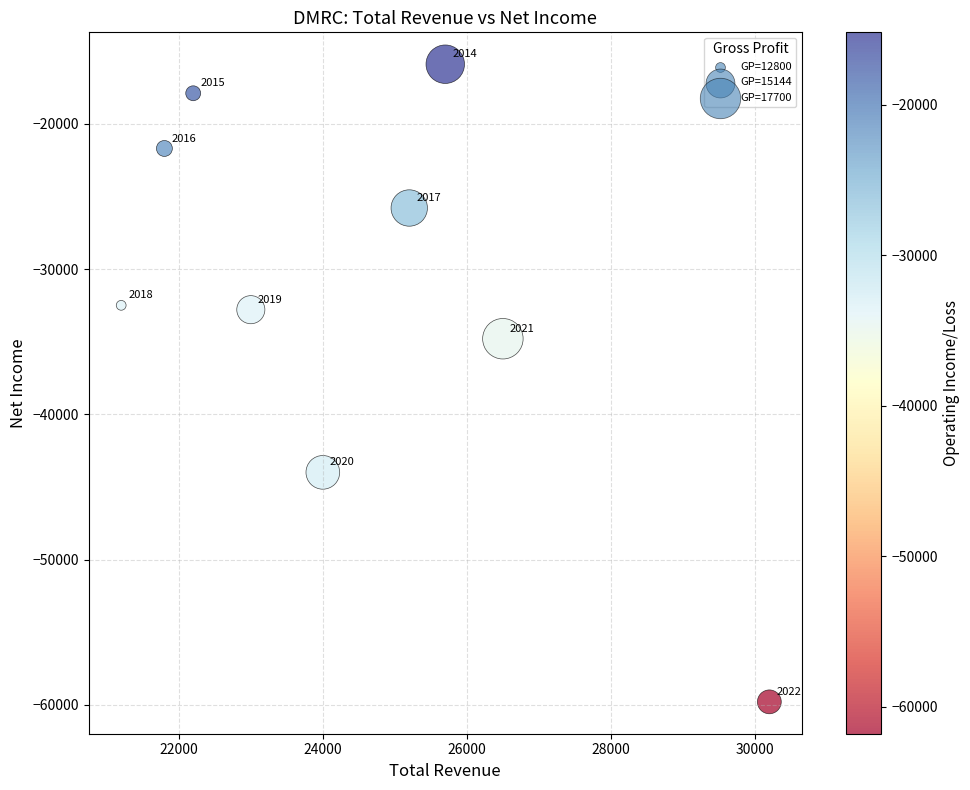

What is the range of X values (max minus min)?

9000